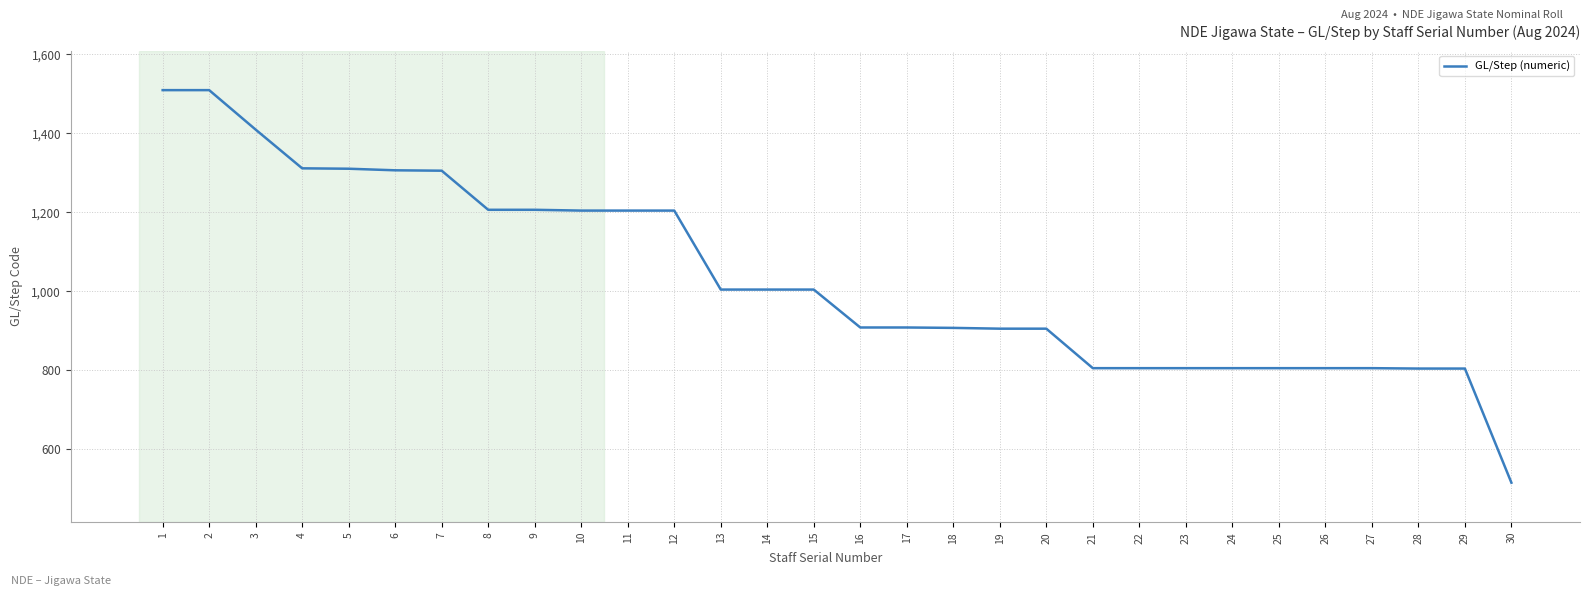

The chart shows a value of 300 at 27. True or false?

False